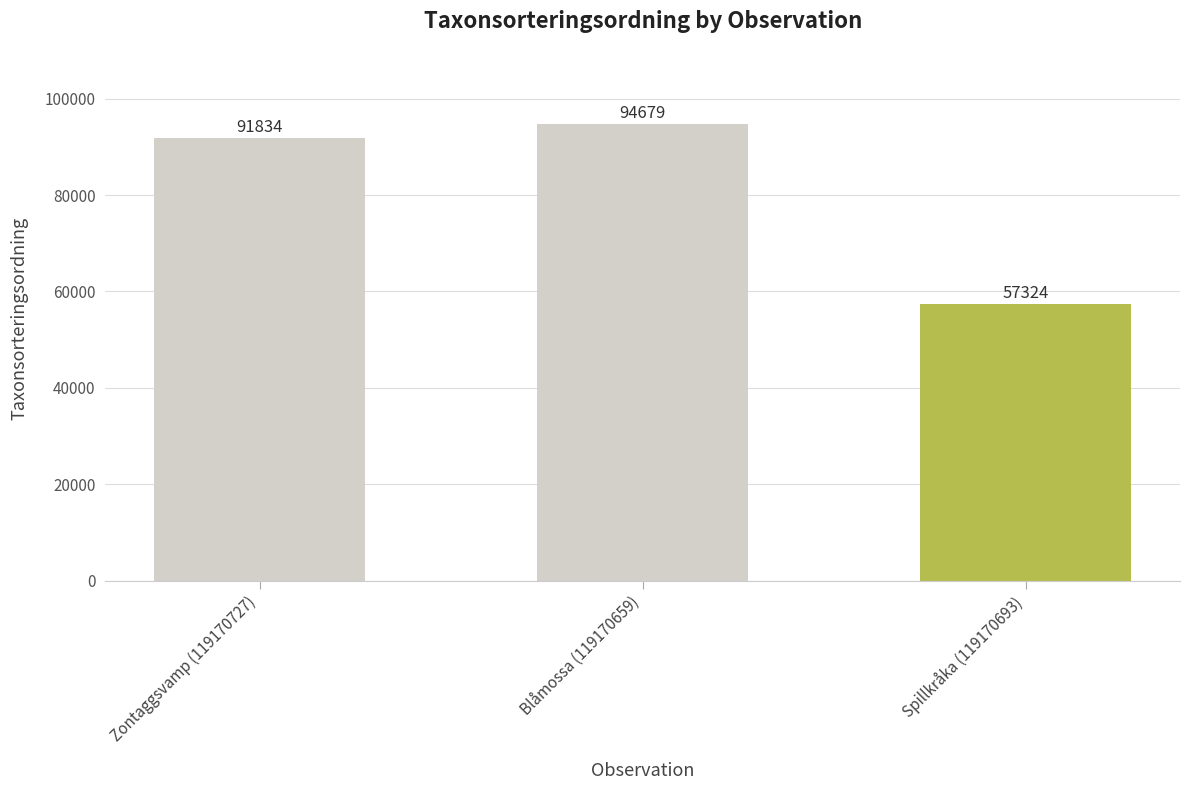

What is the difference between the maximum and minimum values?

37355